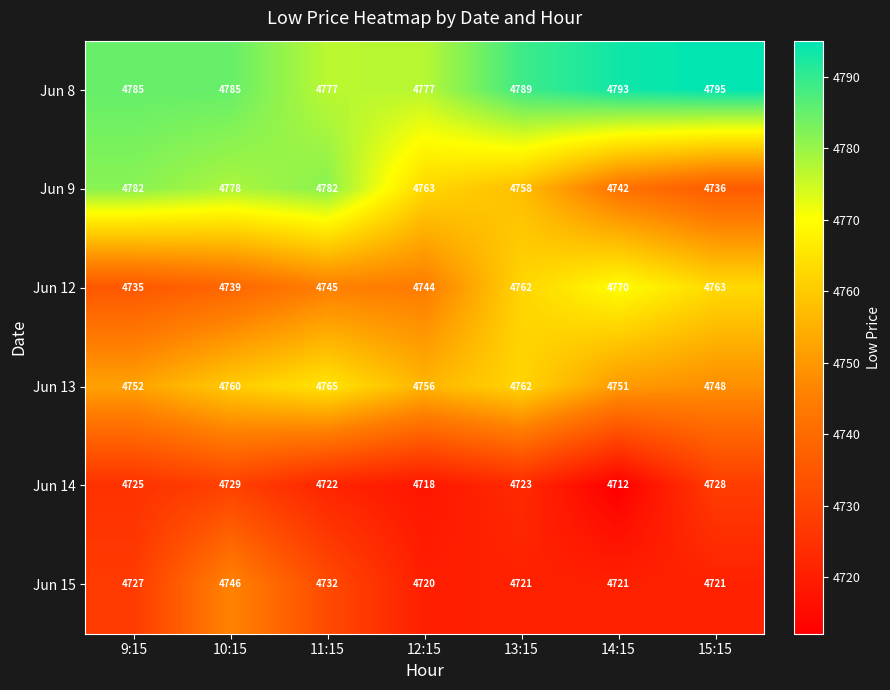

Is the value of Jun 15 at 12:15 greater than the value of Jun 12 at 13:15?

No